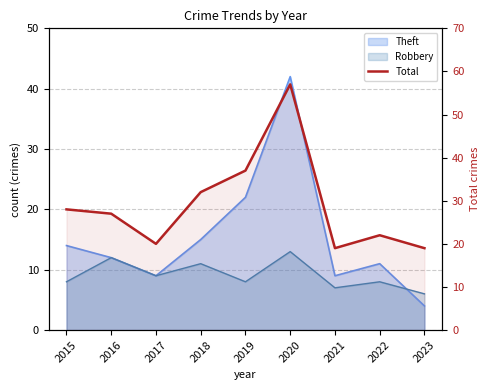

What is the maximum value shown in the chart?

57